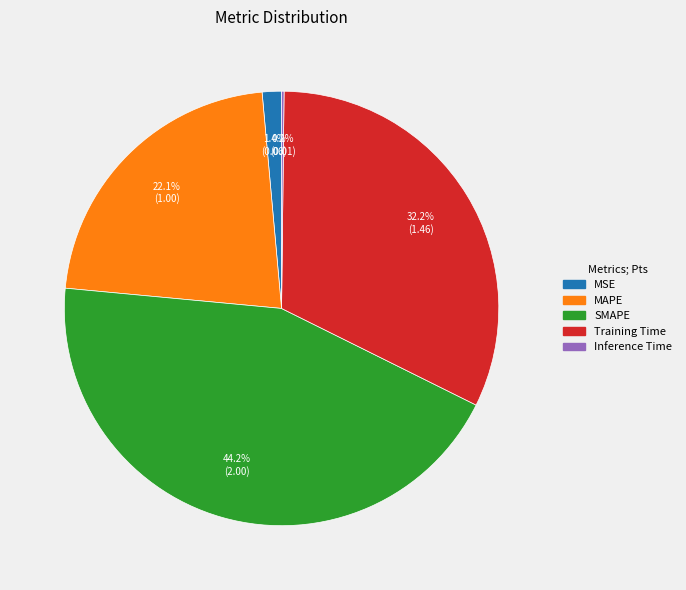

Which category has the biggest portion of the pie?

SMAPE